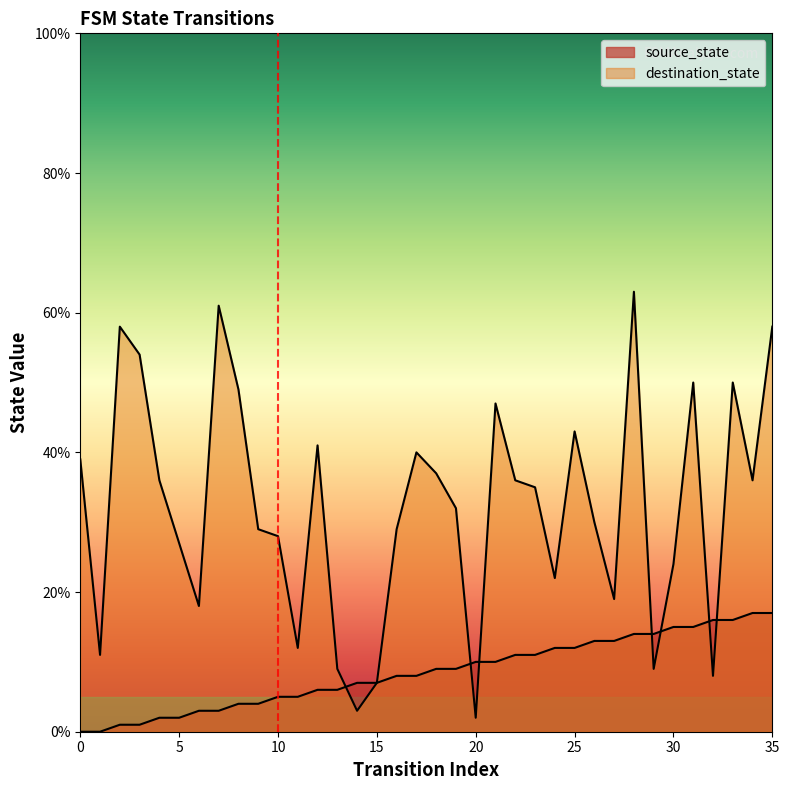

What is the value of the source_state point at the 15th from the left?

7